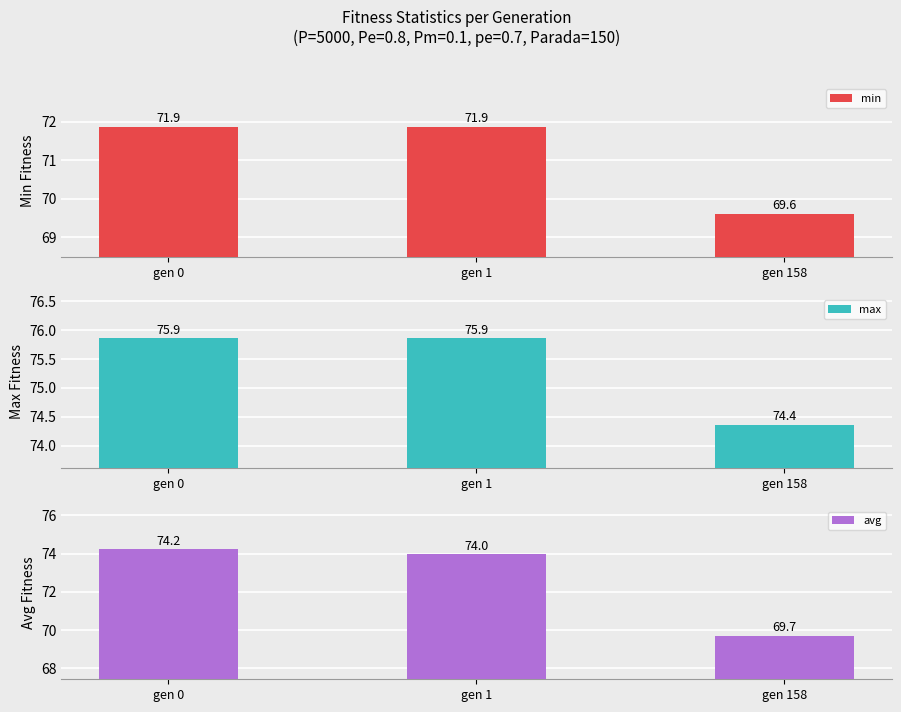

Reading left to right, what are all the values shown in this chart?

min: 71.9	71.9	69.6
max: 75.9	75.9	74.4
avg: 74.2	74.0	69.7